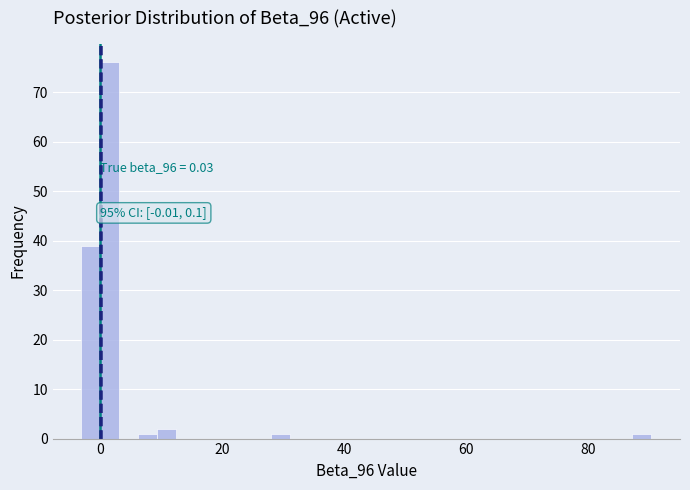

Read against the x-axis, roughly where is the centre of the tallest bar?

2